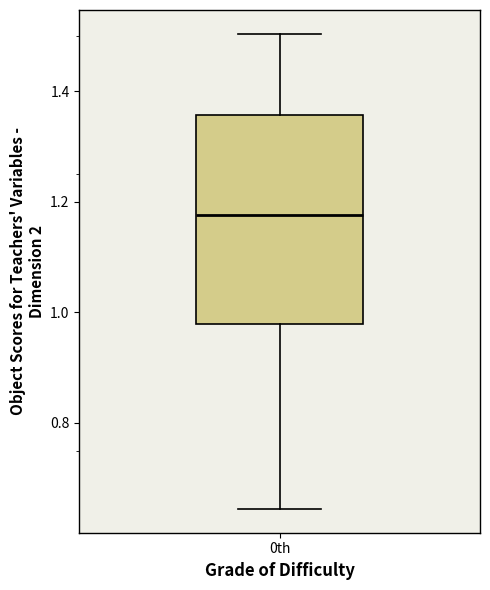

Where does the lower whisker of the box for 0th end on the y-axis? The values are not printed on the chart, so give them approximately, as read against the axis.

0.64